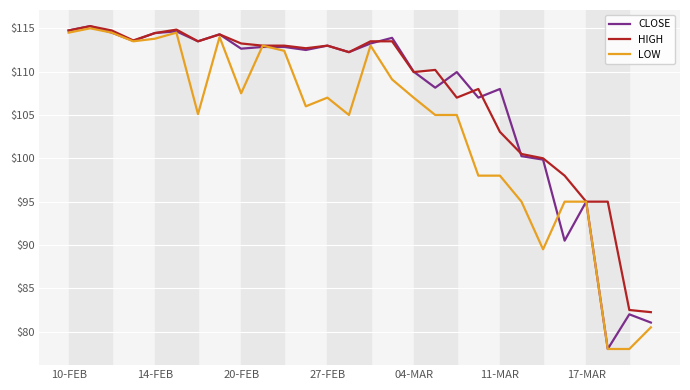

What is the maximum value for LOW?

115.0